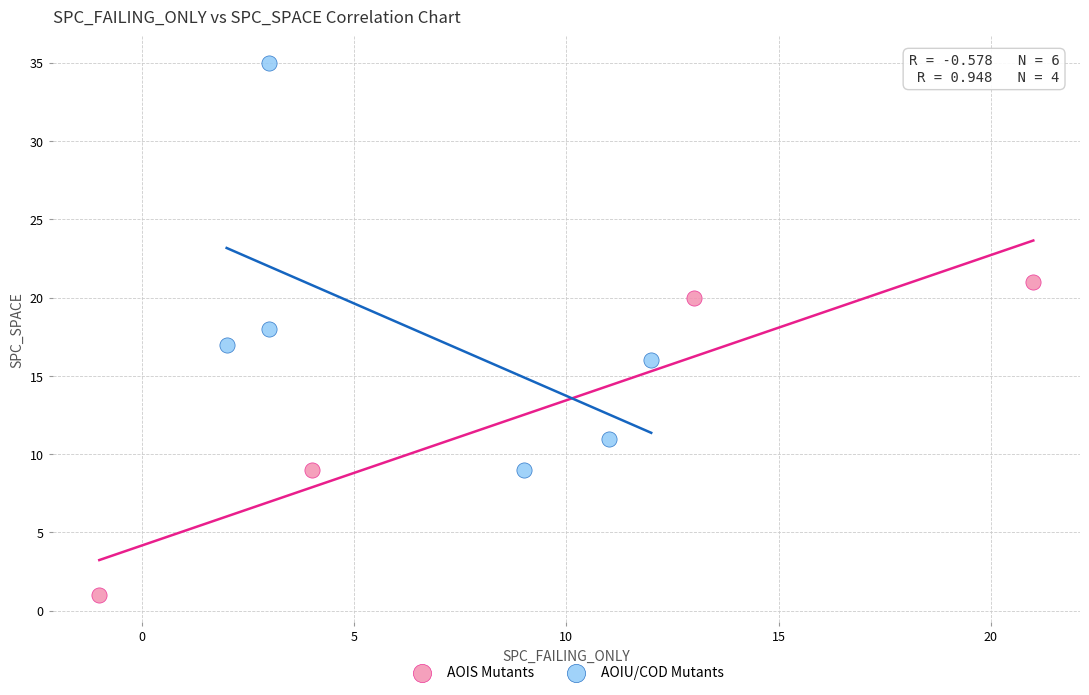

Which series contains the highest Y value?

AOIU/COD Mutants